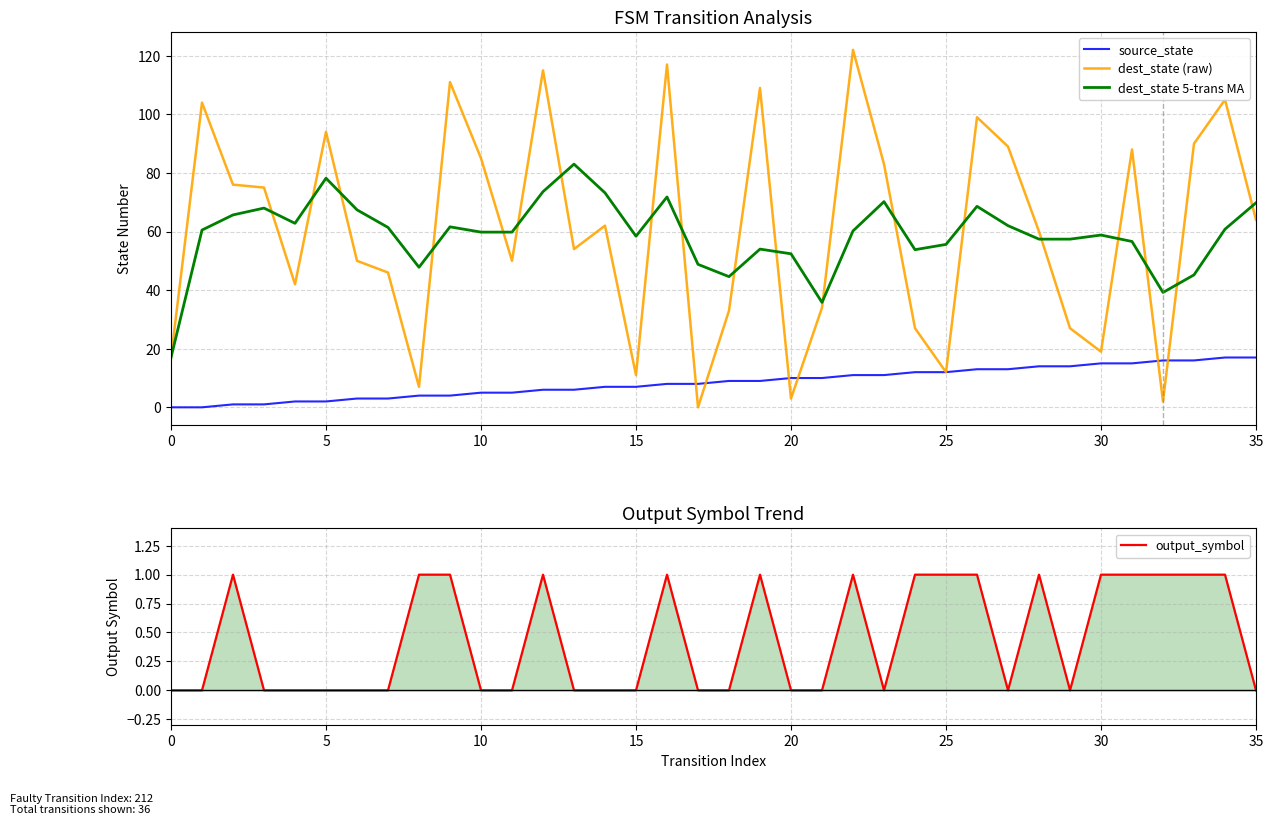

Rank the series at 0 from highest to lowest value.

dest_state (raw), dest_state 5-trans MA, source_state, output_symbol